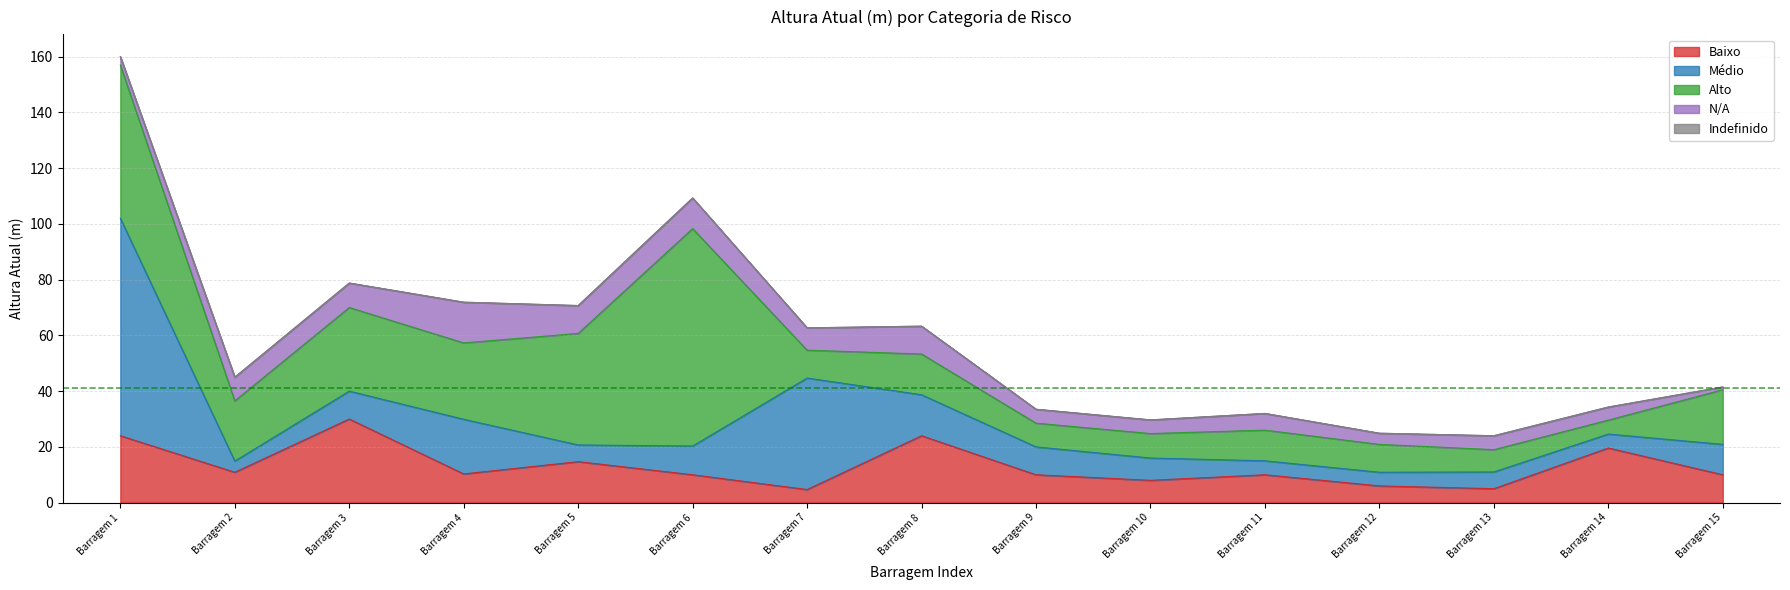

Reading left to right, extract all data points from this chart.

Baixo: Barragem 1=24.0	Barragem 2=10.9	Barragem 3=30.0	Barragem 4=10.3	Barragem 5=14.7	Barragem 6=10.0	Barragem 7=4.7	Barragem 8=24.0	Barragem 9=10.0	Barragem 10=8.0	Barragem 11=10.0	Barragem 12=6.0	Barragem 13=5.0	Barragem 14=19.6	Barragem 15=10.0
Médio: Barragem 1=78.0	Barragem 2=4.0	Barragem 3=10.0	Barragem 4=19.6	Barragem 5=6.0	Barragem 6=10.3	Barragem 7=40.0	Barragem 8=14.7	Barragem 9=10.0	Barragem 10=8.0	Barragem 11=5.0	Barragem 12=4.9	Barragem 13=6.0	Barragem 14=5.0	Barragem 15=10.9
Alto: Barragem 1=55.0	Barragem 2=21.6	Barragem 3=30.0	Barragem 4=27.4	Barragem 5=40.0	Barragem 6=78.0	Barragem 7=10.0	Barragem 8=14.6	Barragem 9=8.5	Barragem 10=8.8	Barragem 11=11.0	Barragem 12=10.0	Barragem 13=8.0	Barragem 14=5.0	Barragem 15=19.6
N/A: Barragem 1=3.0	Barragem 2=8.5	Barragem 3=8.8	Barragem 4=14.6	Barragem 5=10.0	Barragem 6=11.0	Barragem 7=8.0	Barragem 8=10.0	Barragem 9=5.0	Barragem 10=4.9	Barragem 11=6.0	Barragem 12=4.0	Barragem 13=5.0	Barragem 14=4.7	Barragem 15=1.0
Indefinido: Barragem 1=0.0	Barragem 2=0.0	Barragem 3=0.0	Barragem 4=0.0	Barragem 5=0.0	Barragem 6=0.0	Barragem 7=0.0	Barragem 8=0.0	Barragem 9=0.0	Barragem 10=0.0	Barragem 11=0.0	Barragem 12=0.0	Barragem 13=0.0	Barragem 14=0.0	Barragem 15=0.0